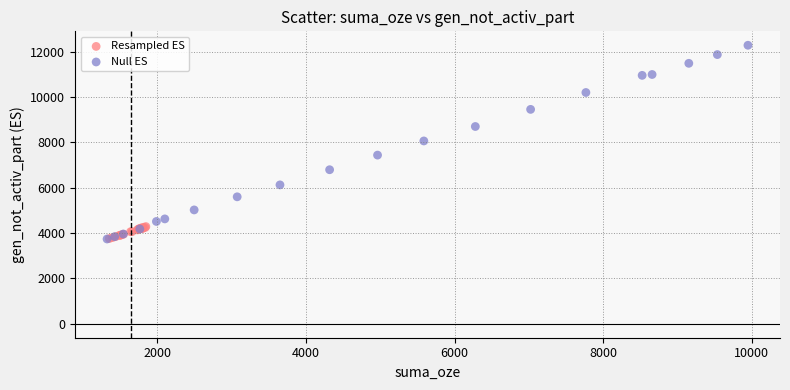

Which series contains the highest Y value?

Null ES